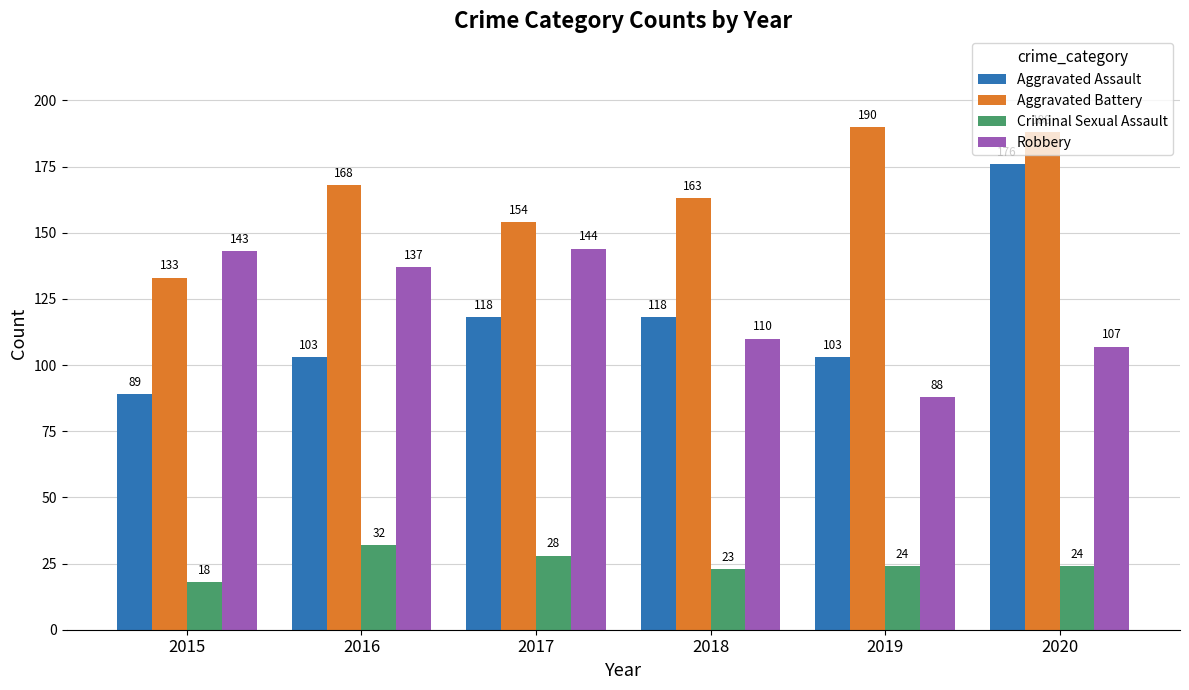

Count the Aggravated Assault values in the range 103 to 118.

4